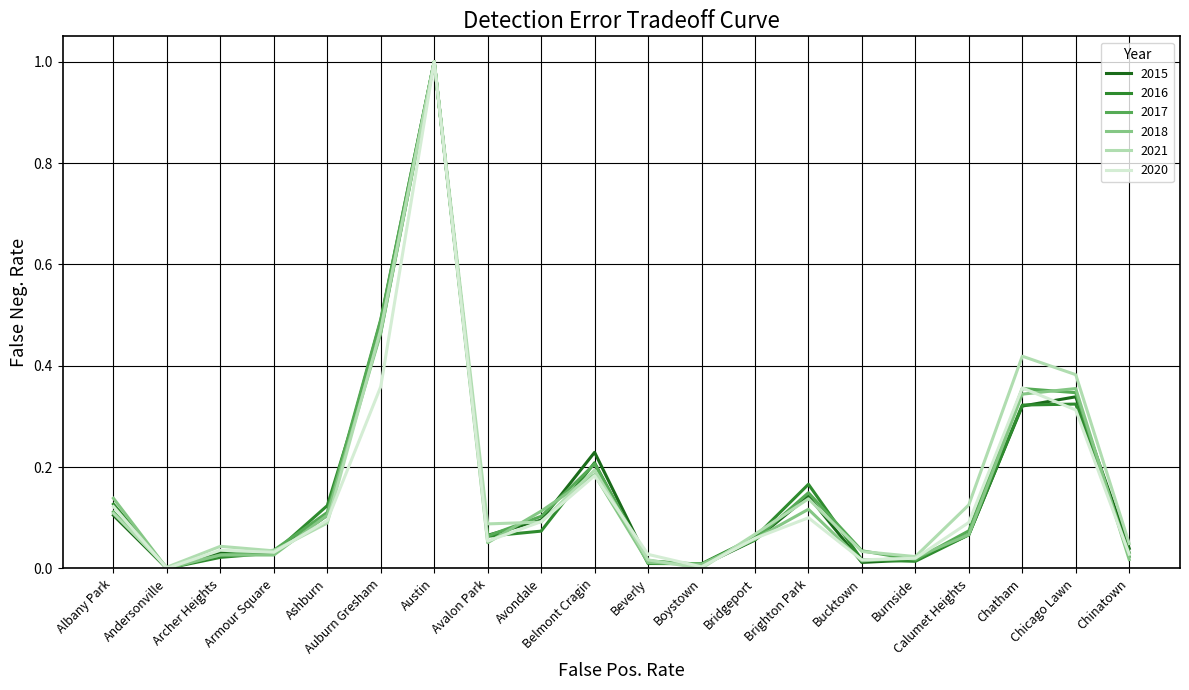

How many interior local peaks does the 2016 series have?

4